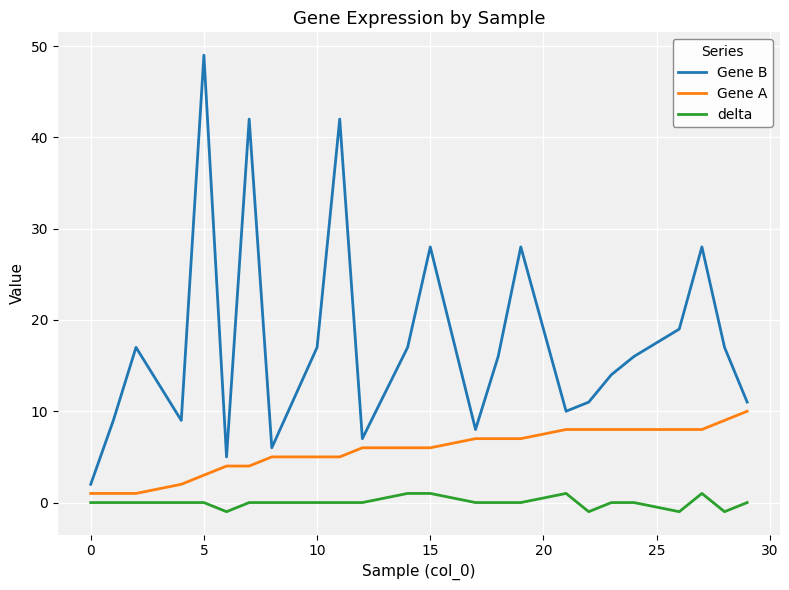

True or false: Gene A and Gene B intersect in this chart.

False